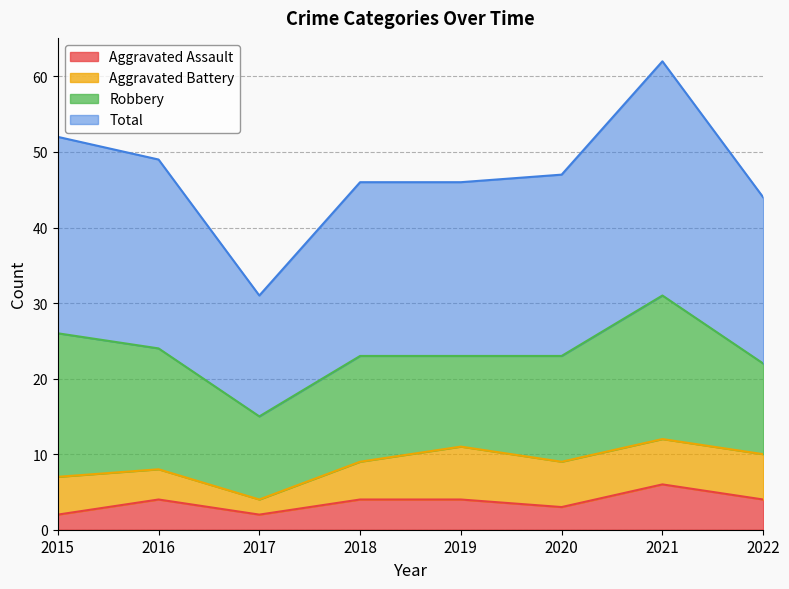

What is the highest value of the Aggravated Assault series?

6